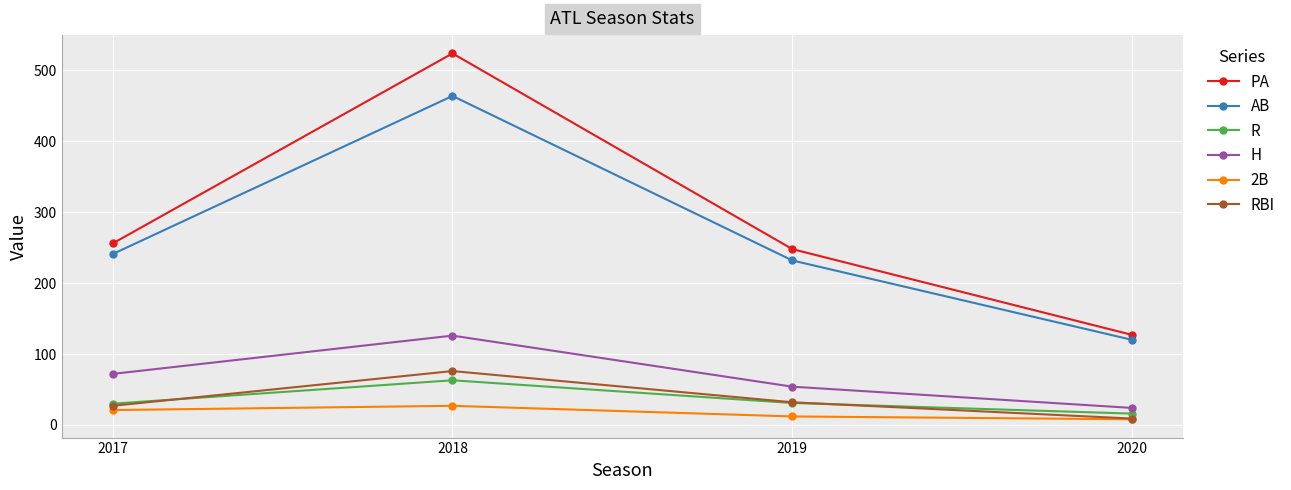

At which label is H closest to 75?

2017